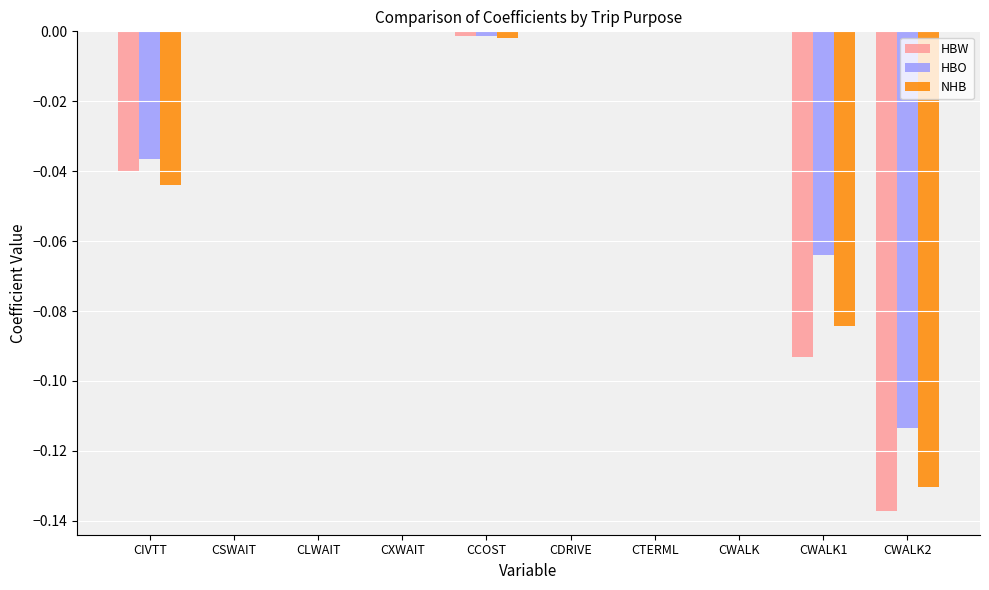

Are the bars horizontal?

No